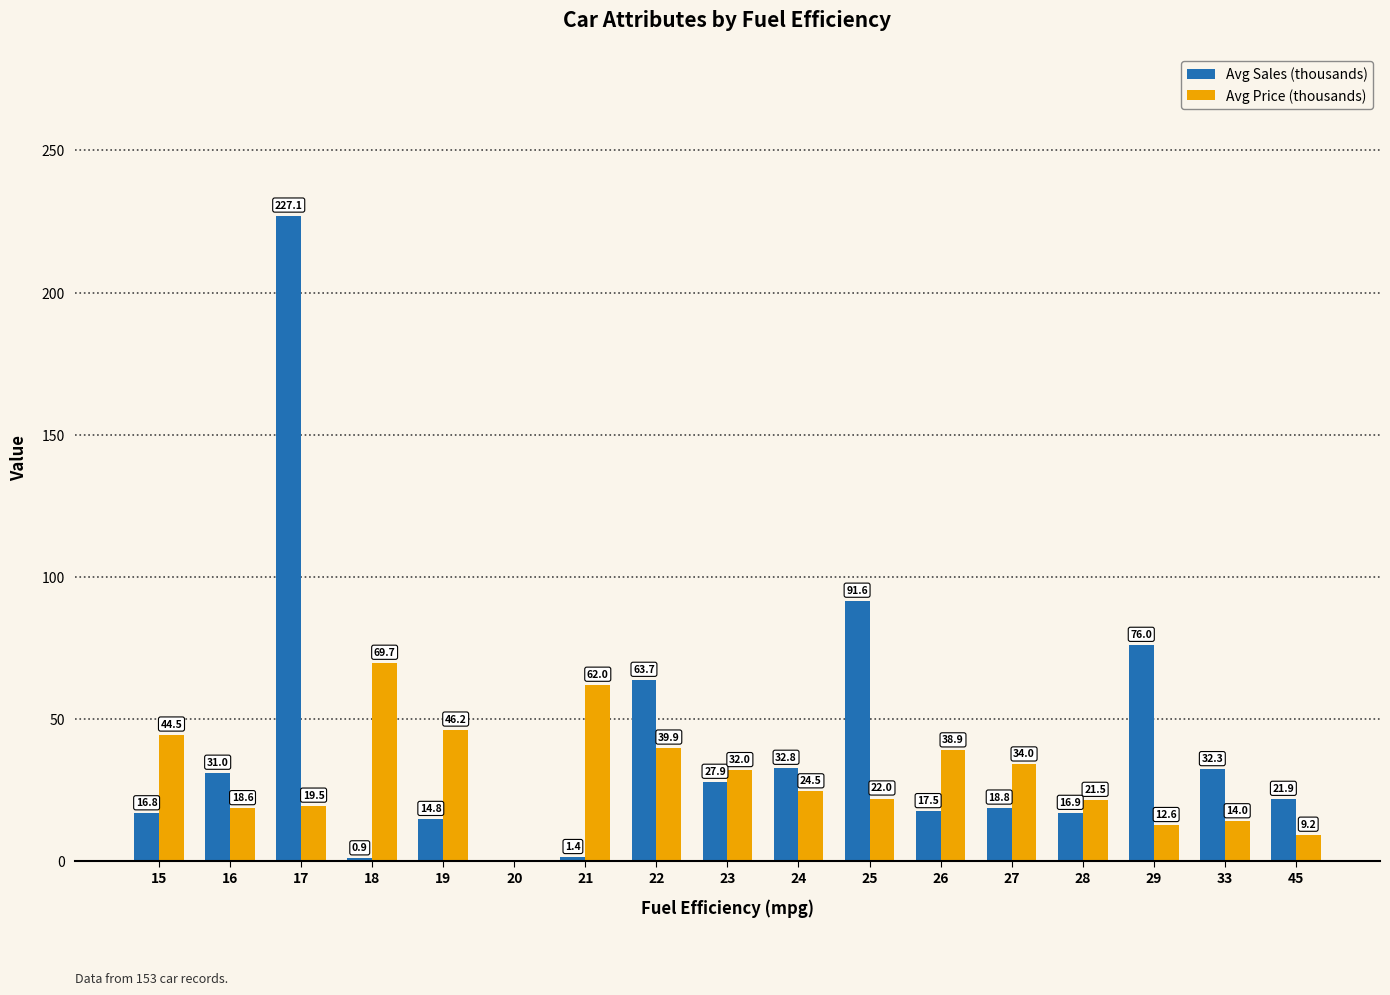

What is the average value of the Avg Price (thousands) series?

29.9